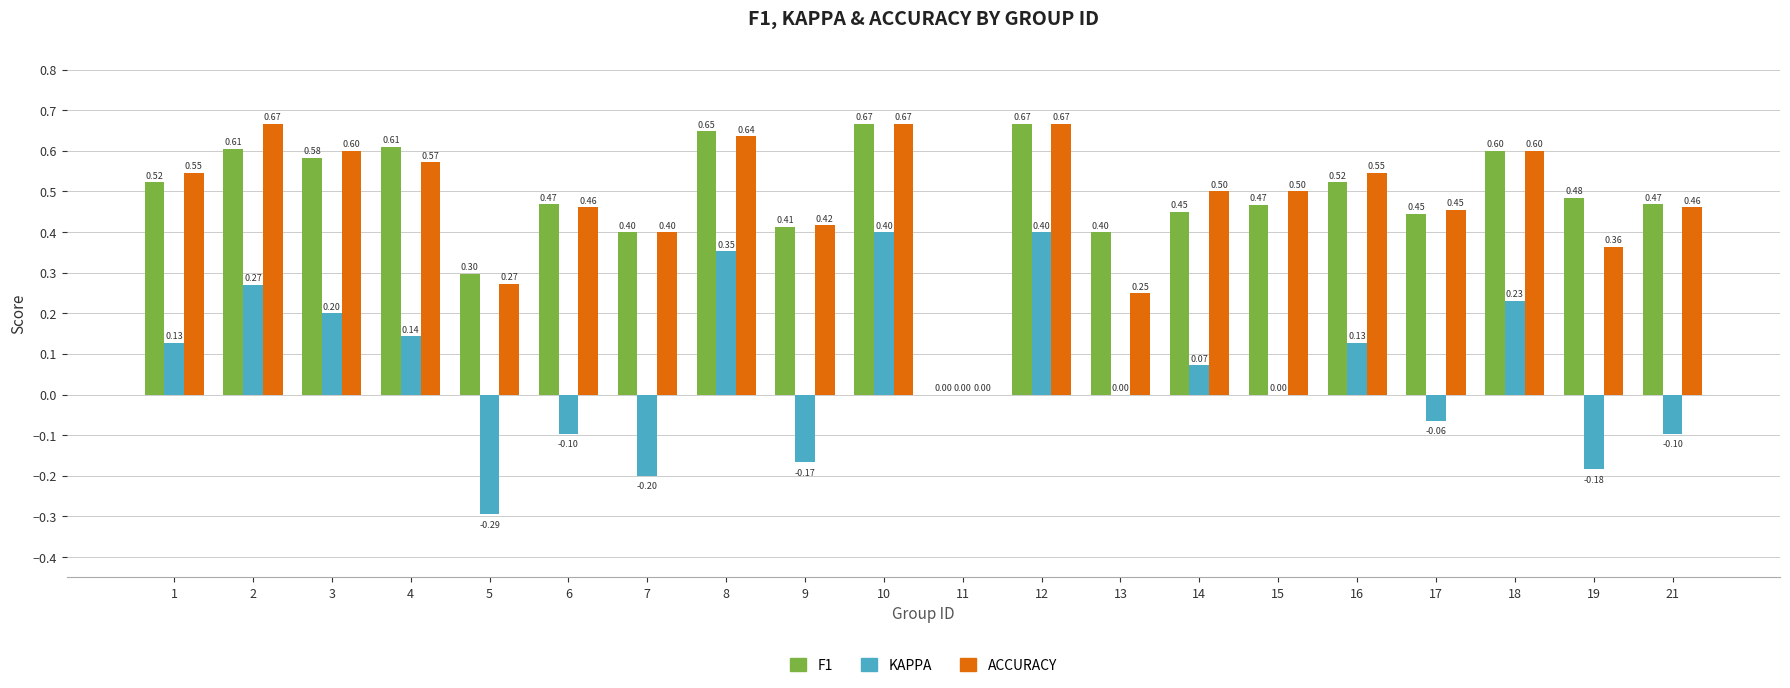

What is the total value across all series at 21?

0.8